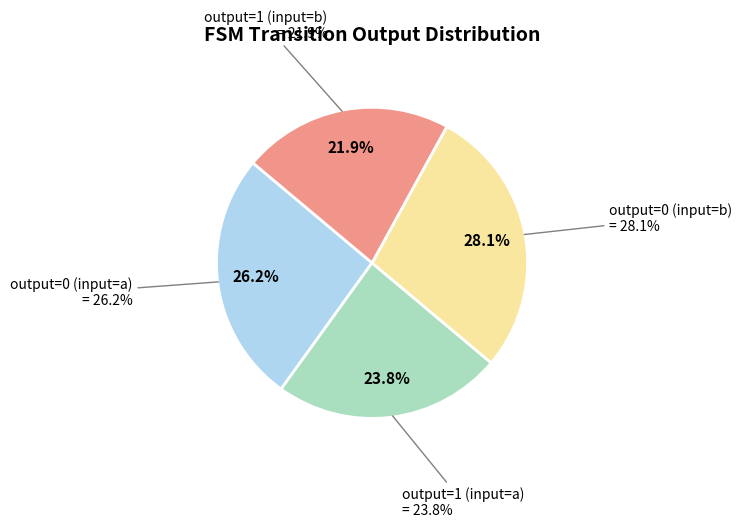

What percentage do output=0 (input=b) and output=0 (input=a) together represent?

54.3%